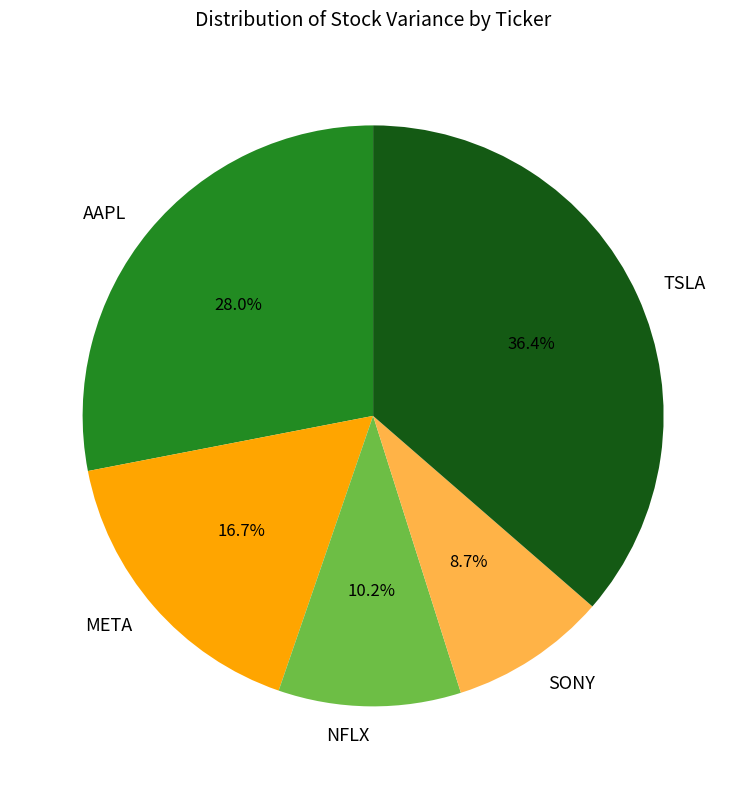

The TSLA slice represents 24% of the pie. True or false?

False